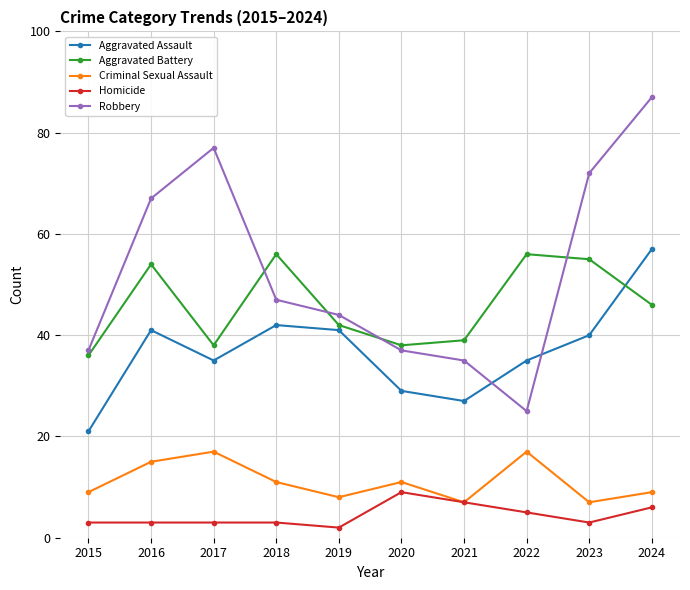

True or false: Robbery and Homicide cross at least once.

False